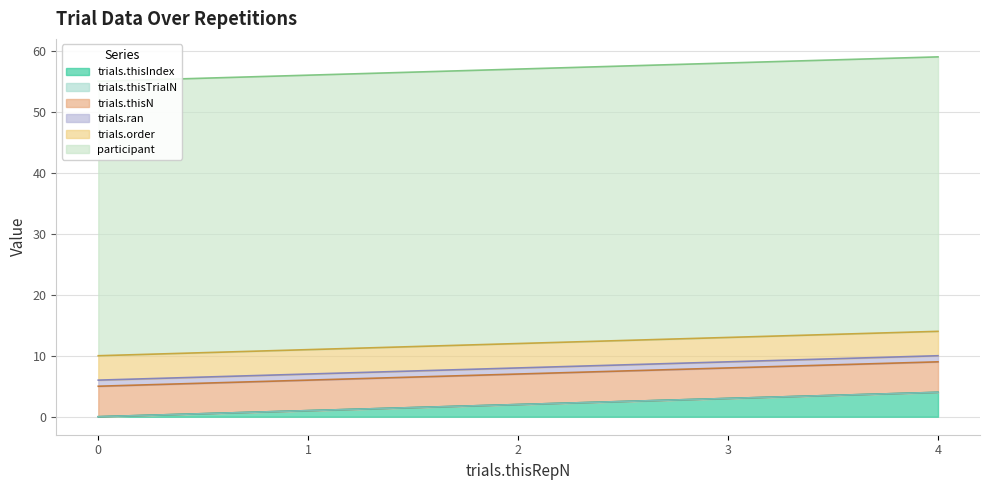

What is the value of the participant point at the 3rd from the left?

45